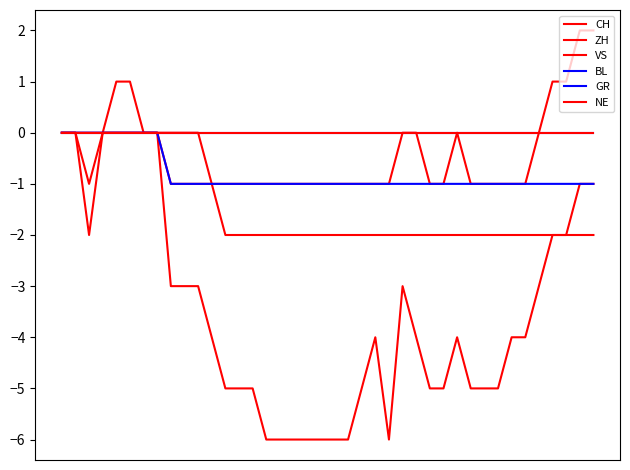

Does the chart have visible grid lines?

No